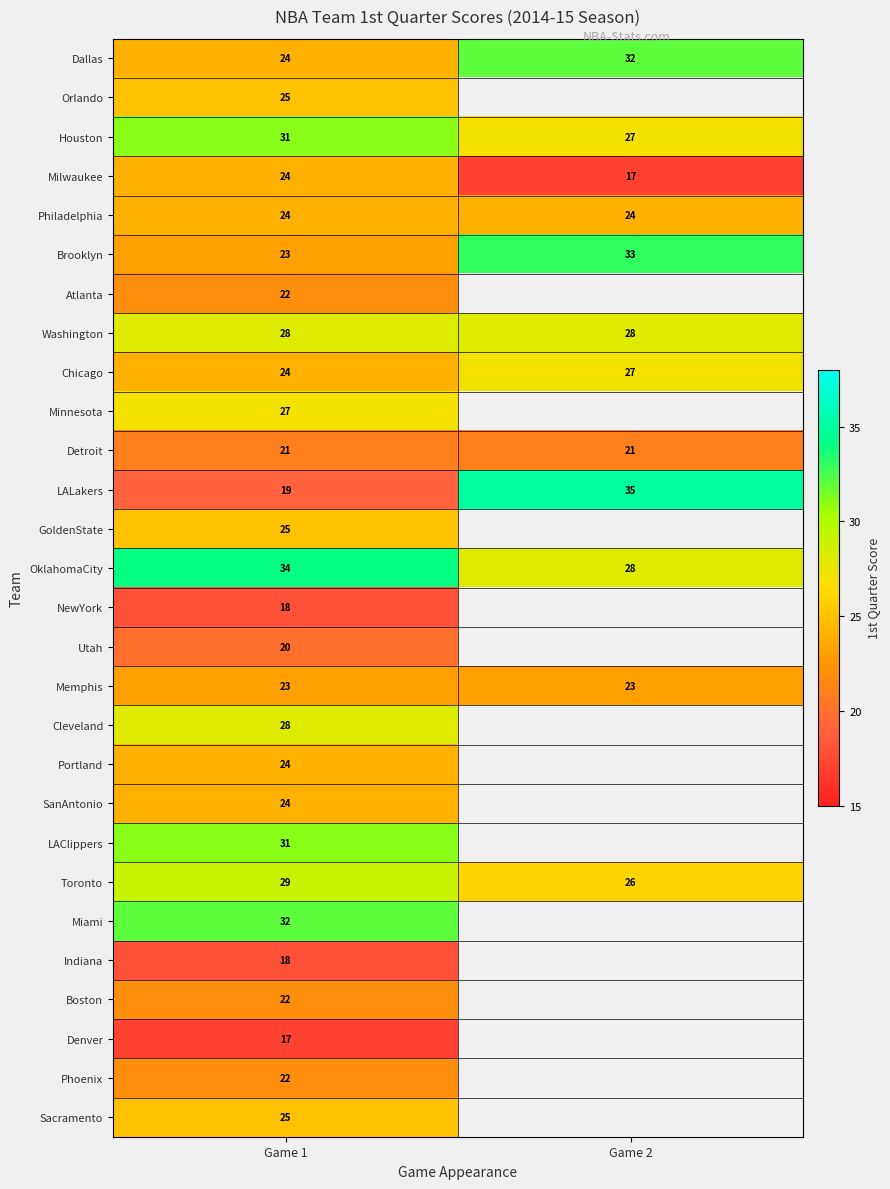

True or false: SanAntonio has a value of 15 at Game 1.

False